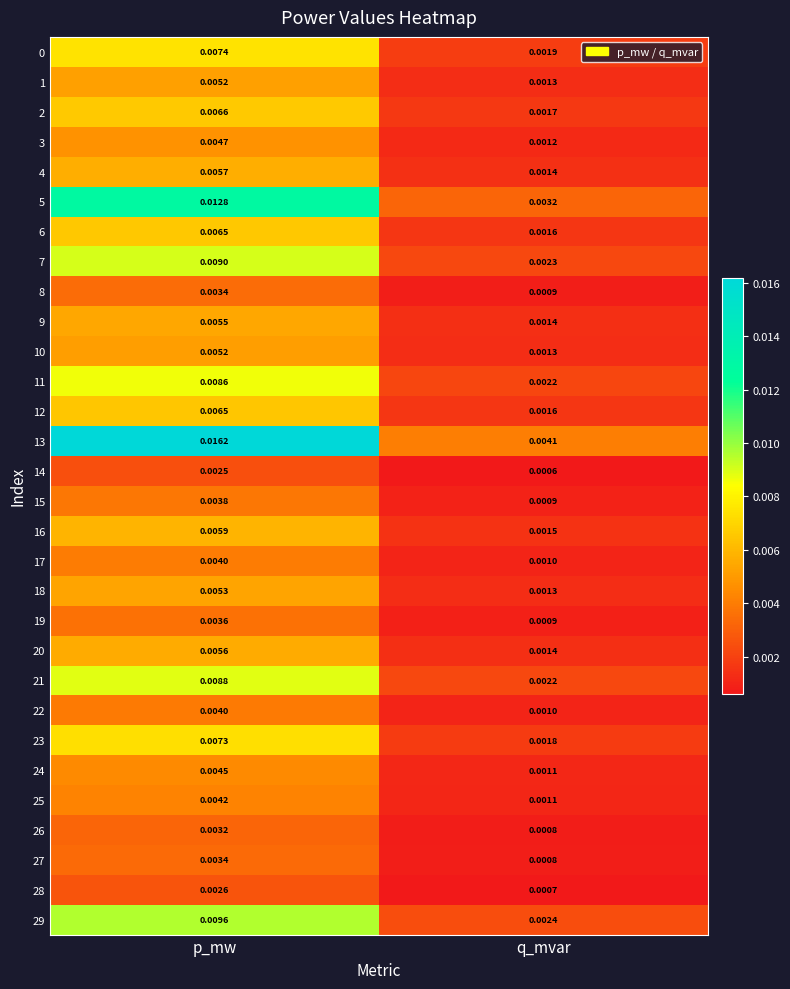

At which label is 19 closest to 0?

q_mvar